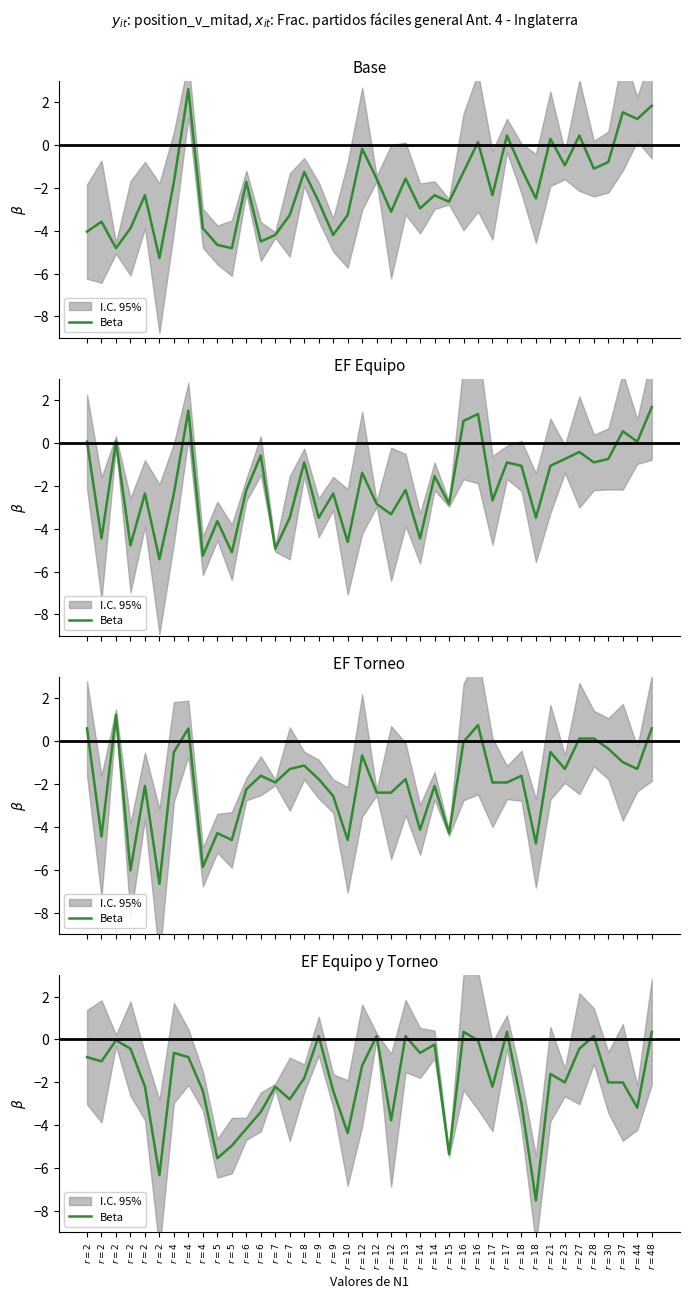

What is the label of the 38th point from the right?

$r=2$